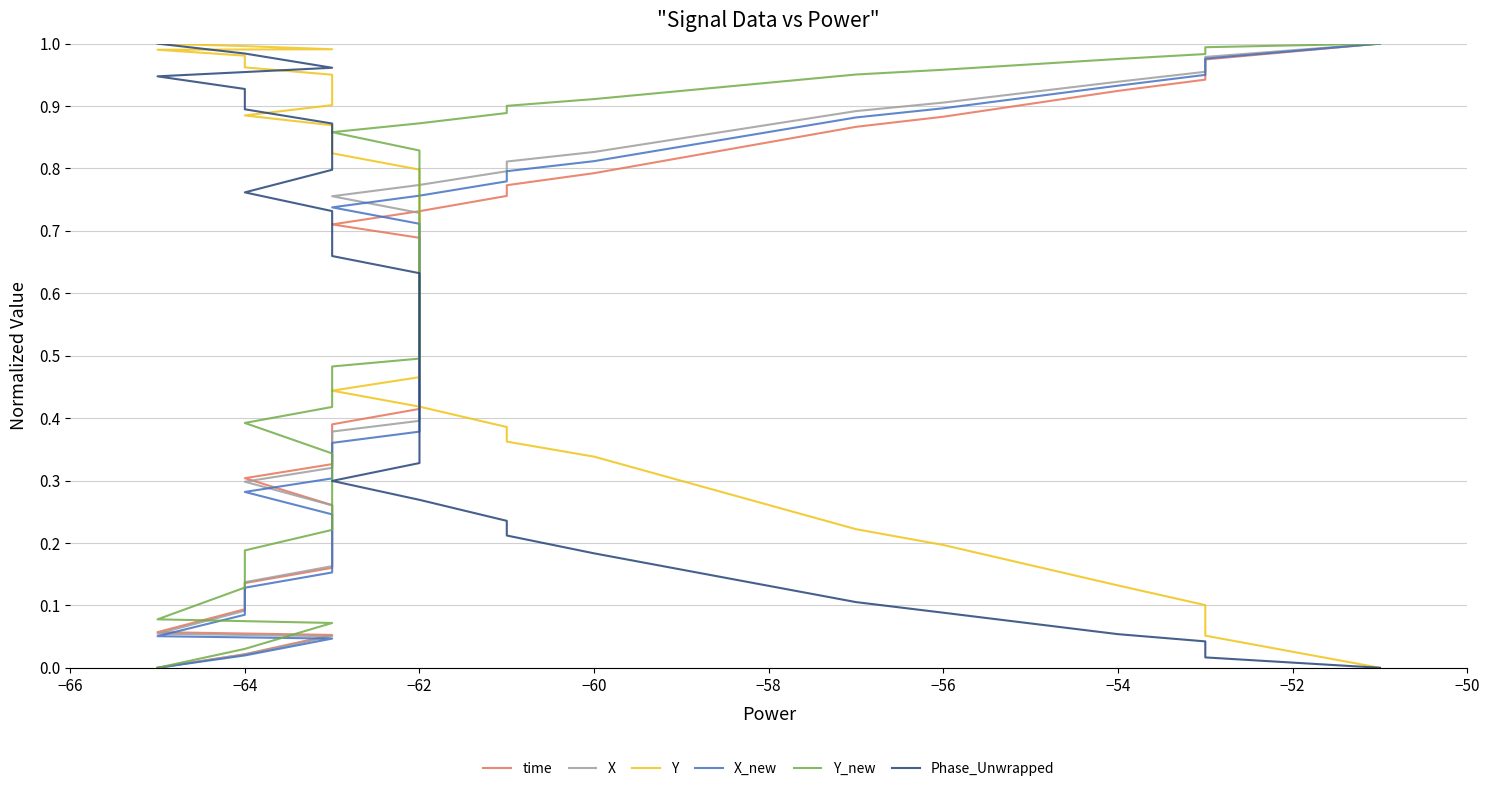

The X series shows 0.1 at −60. True or false?

False